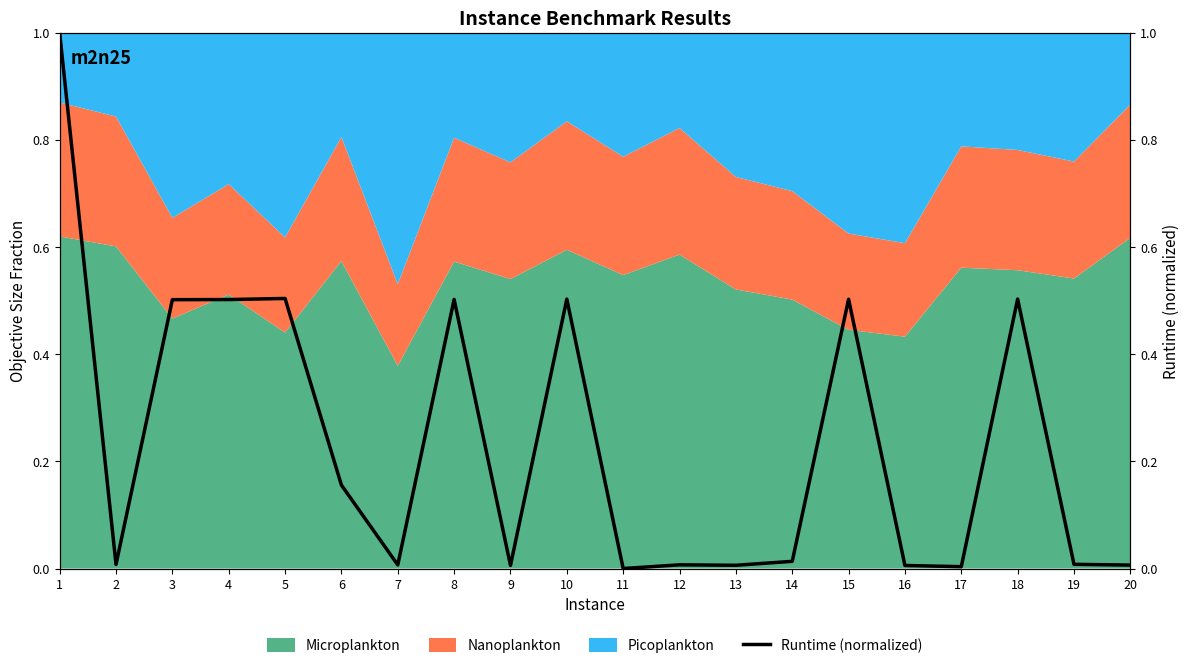

Which label corresponds to the largest value in the chart?

1